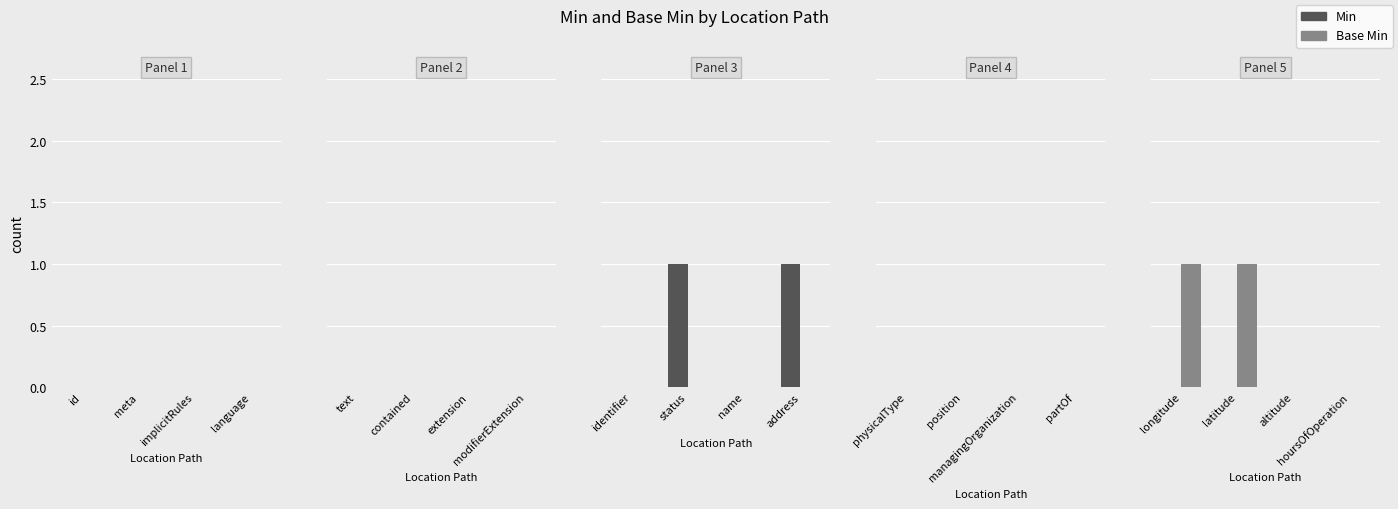

Rank the series by their maximum value, from lowest to highest.

Min, Base Min